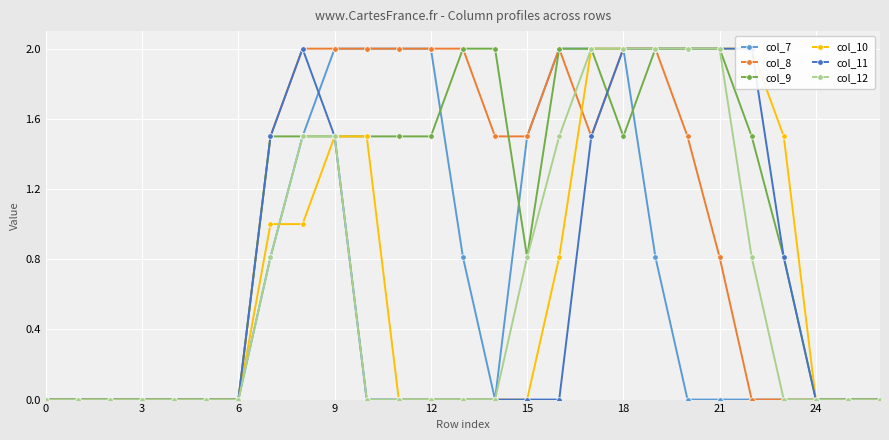

At which label does col_9 reach its peak?

13